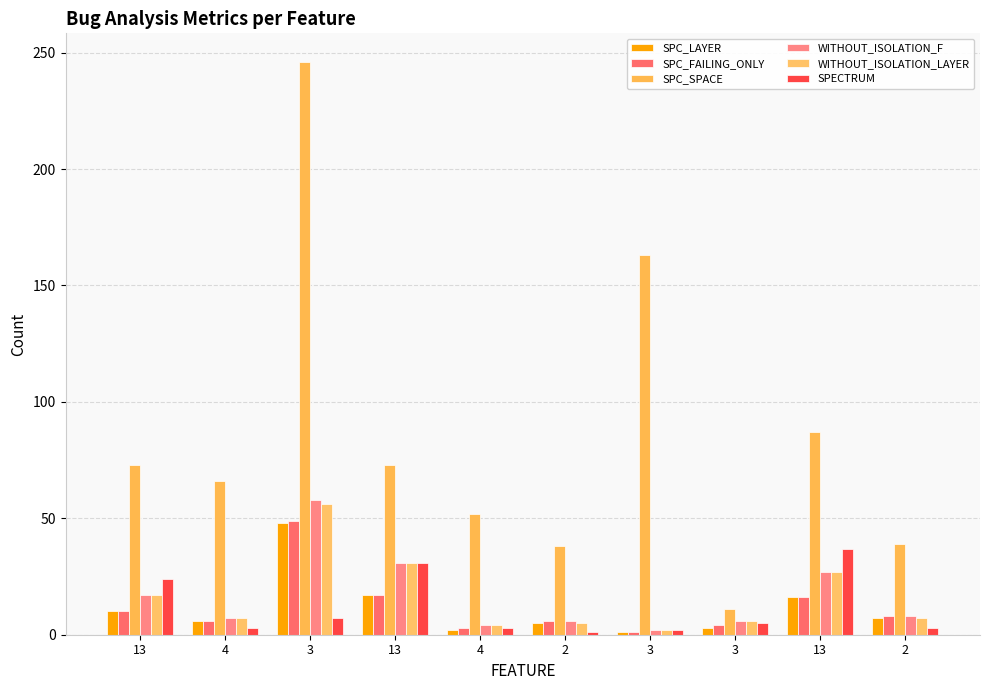

Rank the series by their maximum value, from highest to lowest.

SPC_SPACE, WITHOUT_ISOLATION_F, WITHOUT_ISOLATION_LAYER, SPC_FAILING_ONLY, SPC_LAYER, SPECTRUM